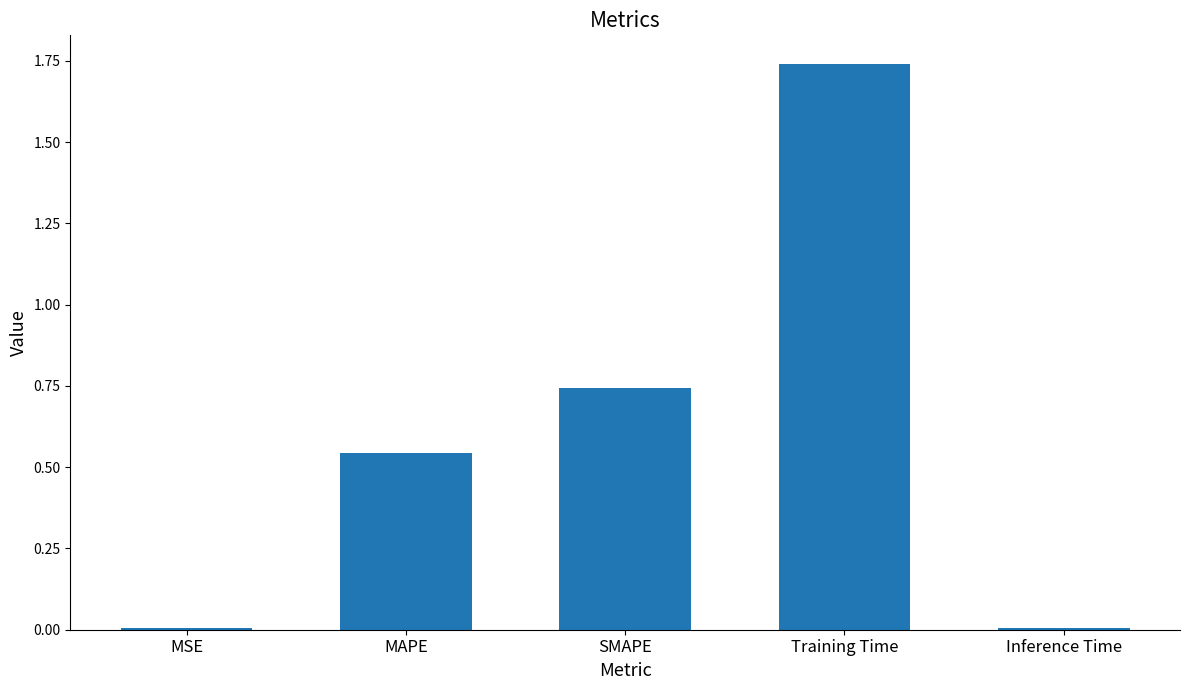

The chart shows a value of 1.1 at SMAPE. True or false?

False